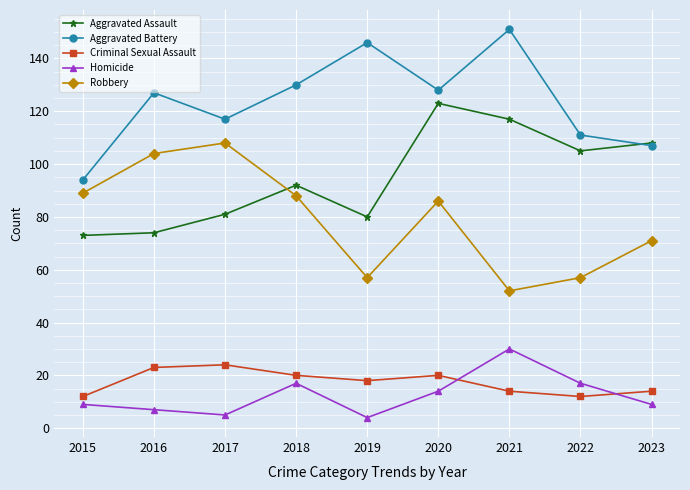

True or false: Homicide and Aggravated Assault cross at least once.

False